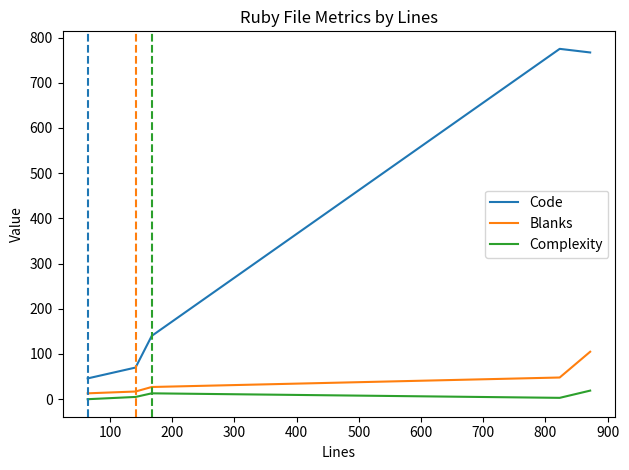

Which series has the largest total across all categories?

Code